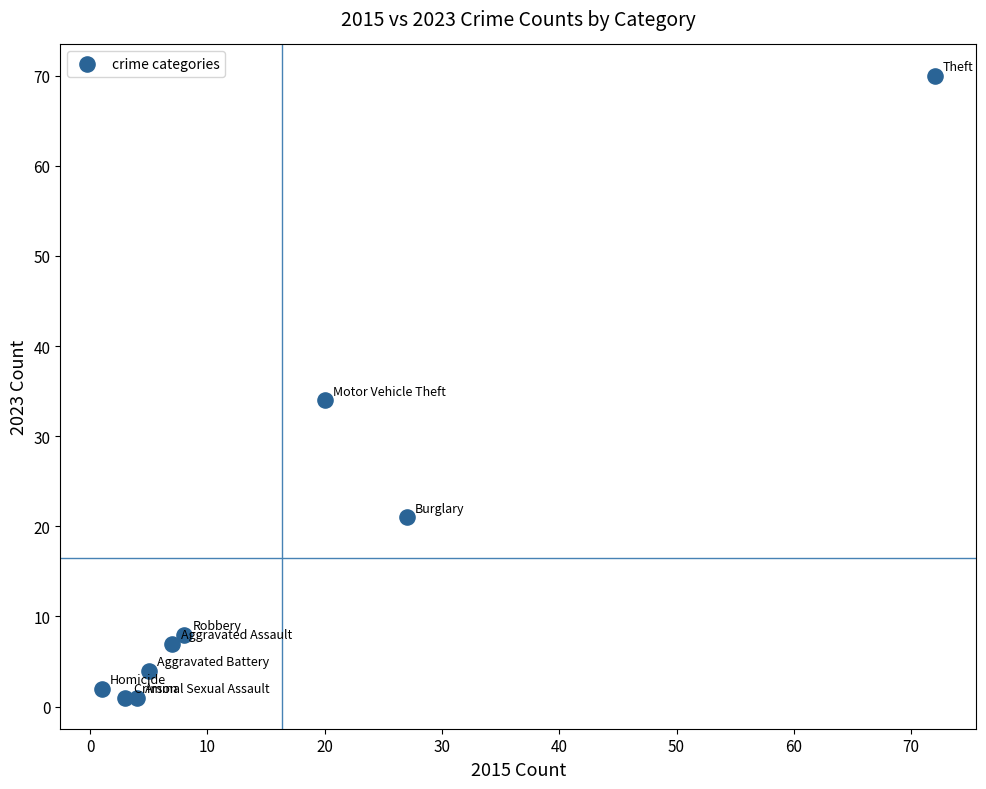

What is the range of Y values (max minus min)?

69